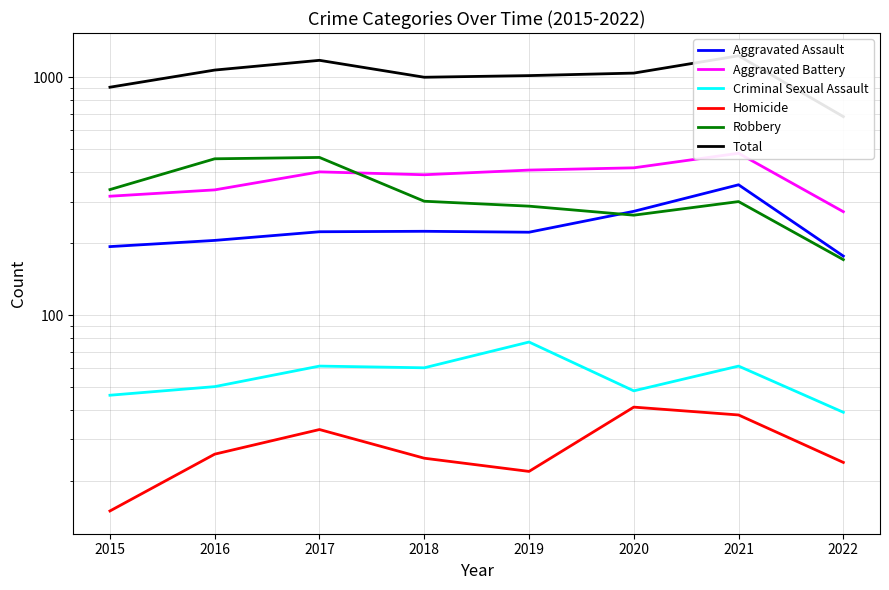

Is it true that Robbery equals 287 at 2019?

True